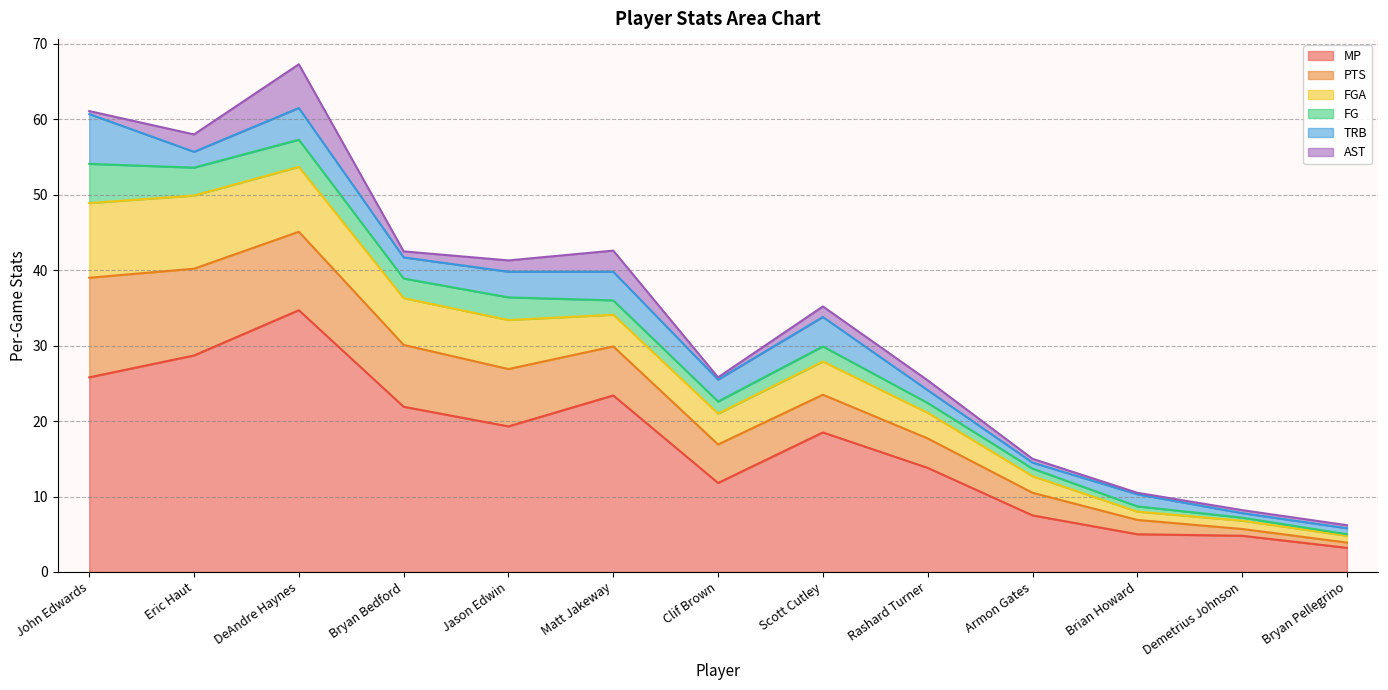

Reading left to right, what are all the values shown in this chart?

MP: John Edwards=25.8	Eric Haut=28.7	DeAndre Haynes=34.7	Bryan Bedford=21.9	Jason Edwin=19.3	Matt Jakeway=23.4	Clif Brown=11.8	Scott Cutley=18.5	Rashard Turner=13.8	Armon Gates=7.5	Brian Howard=5.0	Demetrius Johnson=4.8	Bryan Pellegrino=3.2
PTS: John Edwards=13.2	Eric Haut=11.5	DeAndre Haynes=10.4	Bryan Bedford=8.2	Jason Edwin=7.6	Matt Jakeway=6.5	Clif Brown=5.1	Scott Cutley=5.0	Rashard Turner=3.9	Armon Gates=3.0	Brian Howard=1.9	Demetrius Johnson=0.9	Bryan Pellegrino=0.7
FGA: John Edwards=9.9	Eric Haut=9.7	DeAndre Haynes=8.6	Bryan Bedford=6.2	Jason Edwin=6.5	Matt Jakeway=4.2	Clif Brown=4.1	Scott Cutley=4.4	Rashard Turner=3.4	Armon Gates=2.2	Brian Howard=1.1	Demetrius Johnson=1.1	Bryan Pellegrino=0.9
FG: John Edwards=5.2	Eric Haut=3.7	DeAndre Haynes=3.6	Bryan Bedford=2.6	Jason Edwin=3.0	Matt Jakeway=1.9	Clif Brown=1.6	Scott Cutley=2.0	Rashard Turner=1.3	Armon Gates=1.0	Brian Howard=0.7	Demetrius Johnson=0.4	Bryan Pellegrino=0.2
TRB: John Edwards=6.6	Eric Haut=2.1	DeAndre Haynes=4.2	Bryan Bedford=2.8	Jason Edwin=3.4	Matt Jakeway=3.8	Clif Brown=2.9	Scott Cutley=3.9	Rashard Turner=1.7	Armon Gates=0.8	Brian Howard=1.6	Demetrius Johnson=0.6	Bryan Pellegrino=0.8
AST: John Edwards=0.4	Eric Haut=2.3	DeAndre Haynes=5.8	Bryan Bedford=0.8	Jason Edwin=1.5	Matt Jakeway=2.8	Clif Brown=0.3	Scott Cutley=1.4	Rashard Turner=1.3	Armon Gates=0.5	Brian Howard=0.2	Demetrius Johnson=0.4	Bryan Pellegrino=0.4